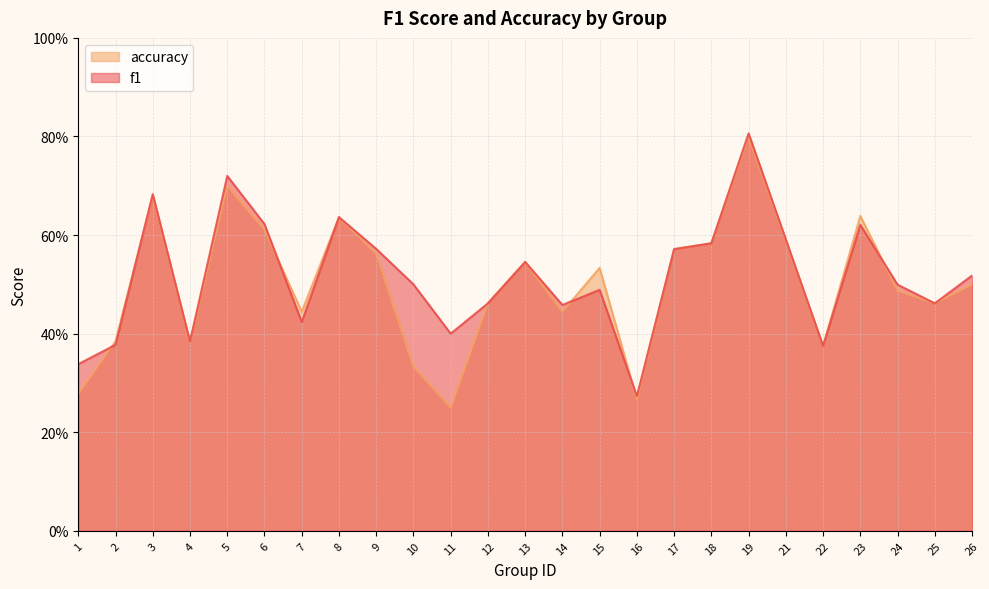

What is the difference between the second highest and second lowest values in the f1 series?

0.4